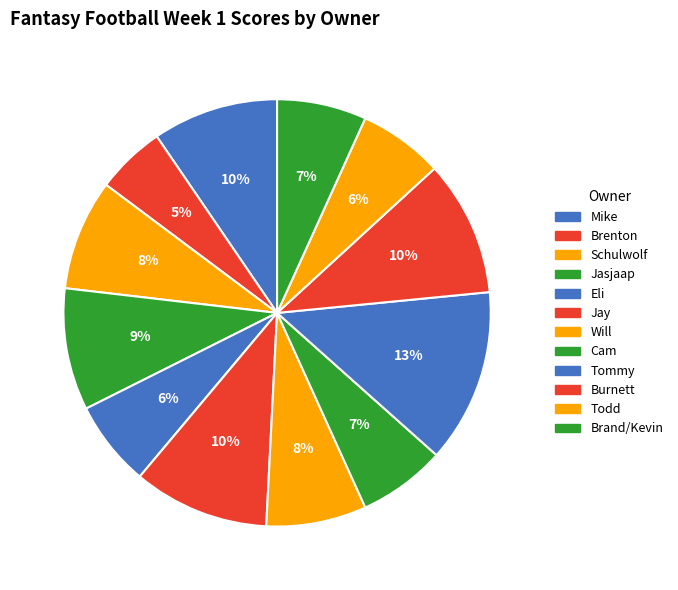

How much of the chart is everything except Eli?

93.5%